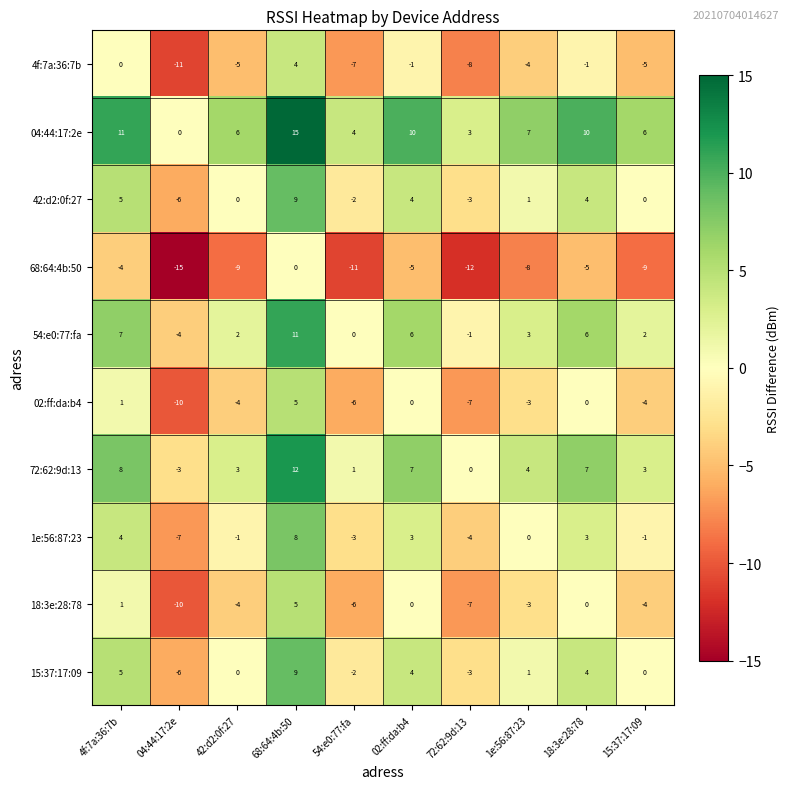

How many values in 72:62:9d:13 are below zero?

1